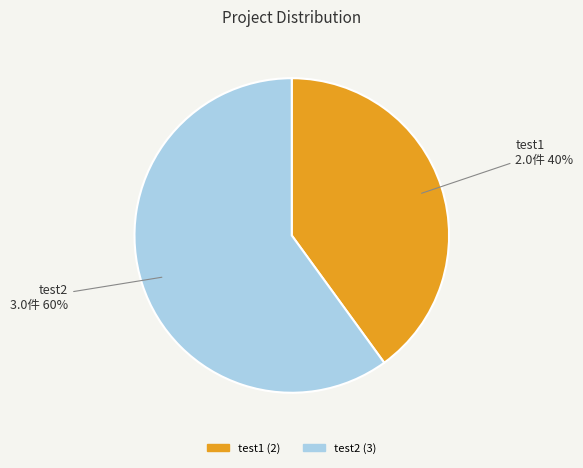

What is the ratio of the value at test2 to the value at test1?

1.5